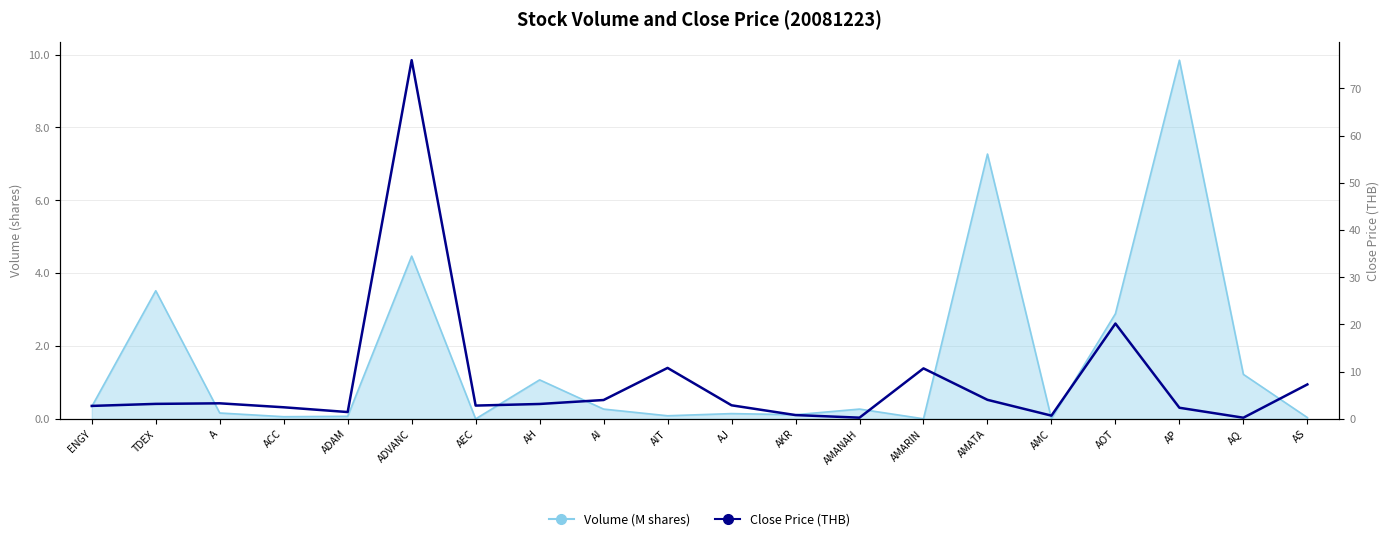

How many data points does each series have?

20